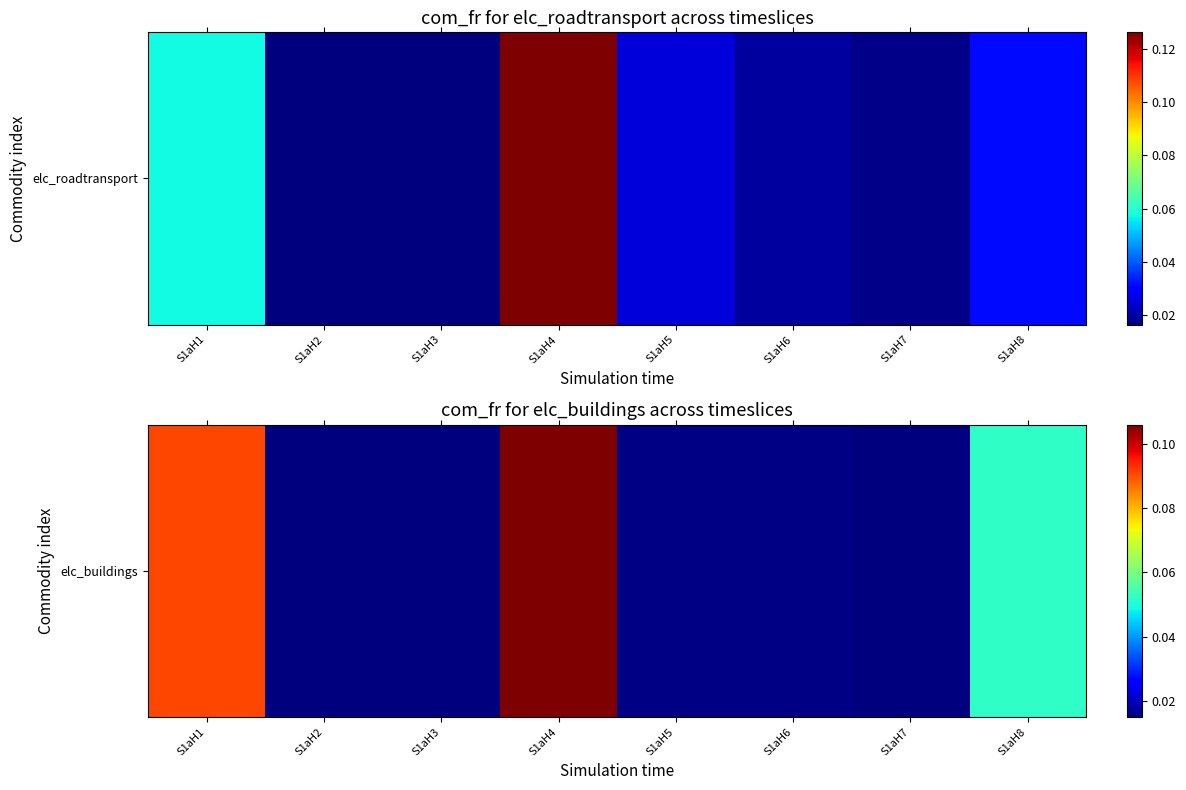

The chart shows a value of 0.0 at S1aH6. True or false?

False